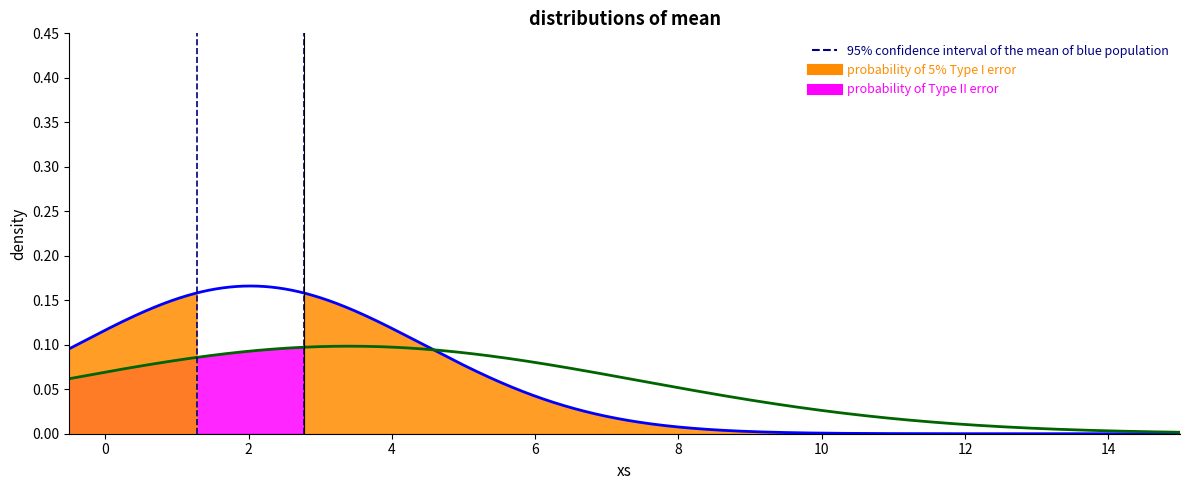

The value at −2 is 0. True or false?

False